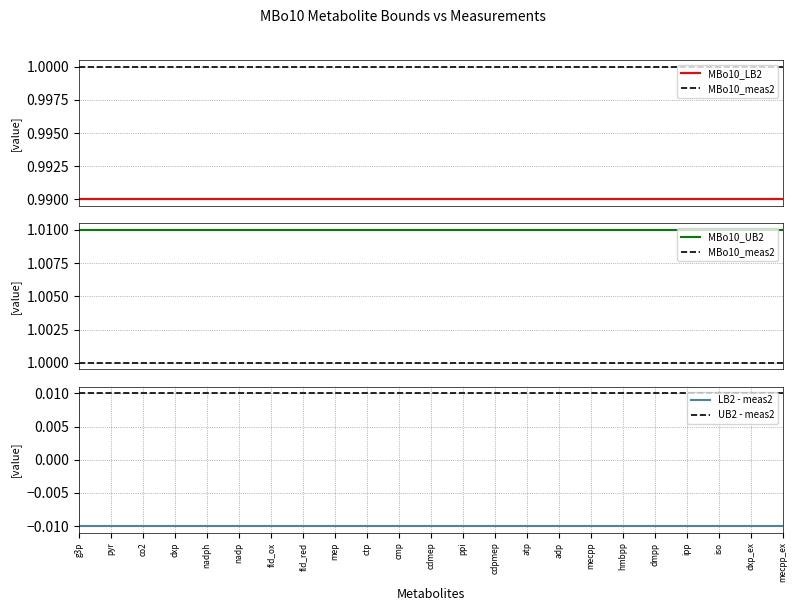

Reading left to right, what are all the values shown in this chart?

MBo10_LB2: g3p=1.0	pyr=1.0	co2=1.0	dxp=1.0	nadph=1.0	nadp=1.0	fld_ox=1.0	fld_red=1.0	mep=1.0	ctp=1.0	cmp=1.0	cdmep=1.0	ppi=1.0	cdpmep=1.0	atp=1.0	adp=1.0	mecpp=1.0	hmbpp=1.0	dmpp=1.0	ipp=1.0	iso=1.0	dxp_ex=1.0	mecpp_ex=1.0
MBo10_meas2: g3p=1.0	pyr=1.0	co2=1.0	dxp=1.0	nadph=1.0	nadp=1.0	fld_ox=1.0	fld_red=1.0	mep=1.0	ctp=1.0	cmp=1.0	cdmep=1.0	ppi=1.0	cdpmep=1.0	atp=1.0	adp=1.0	mecpp=1.0	hmbpp=1.0	dmpp=1.0	ipp=1.0	iso=1.0	dxp_ex=1.0	mecpp_ex=1.0
MBo10_UB2: g3p=1.0	pyr=1.0	co2=1.0	dxp=1.0	nadph=1.0	nadp=1.0	fld_ox=1.0	fld_red=1.0	mep=1.0	ctp=1.0	cmp=1.0	cdmep=1.0	ppi=1.0	cdpmep=1.0	atp=1.0	adp=1.0	mecpp=1.0	hmbpp=1.0	dmpp=1.0	ipp=1.0	iso=1.0	dxp_ex=1.0	mecpp_ex=1.0
LB2 - meas2: g3p=-0.0	pyr=-0.0	co2=-0.0	dxp=-0.0	nadph=-0.0	nadp=-0.0	fld_ox=-0.0	fld_red=-0.0	mep=-0.0	ctp=-0.0	cmp=-0.0	cdmep=-0.0	ppi=-0.0	cdpmep=-0.0	atp=-0.0	adp=-0.0	mecpp=-0.0	hmbpp=-0.0	dmpp=-0.0	ipp=-0.0	iso=-0.0	dxp_ex=-0.0	mecpp_ex=-0.0
UB2 - meas2: g3p=0.0	pyr=0.0	co2=0.0	dxp=0.0	nadph=0.0	nadp=0.0	fld_ox=0.0	fld_red=0.0	mep=0.0	ctp=0.0	cmp=0.0	cdmep=0.0	ppi=0.0	cdpmep=0.0	atp=0.0	adp=0.0	mecpp=0.0	hmbpp=0.0	dmpp=0.0	ipp=0.0	iso=0.0	dxp_ex=0.0	mecpp_ex=0.0